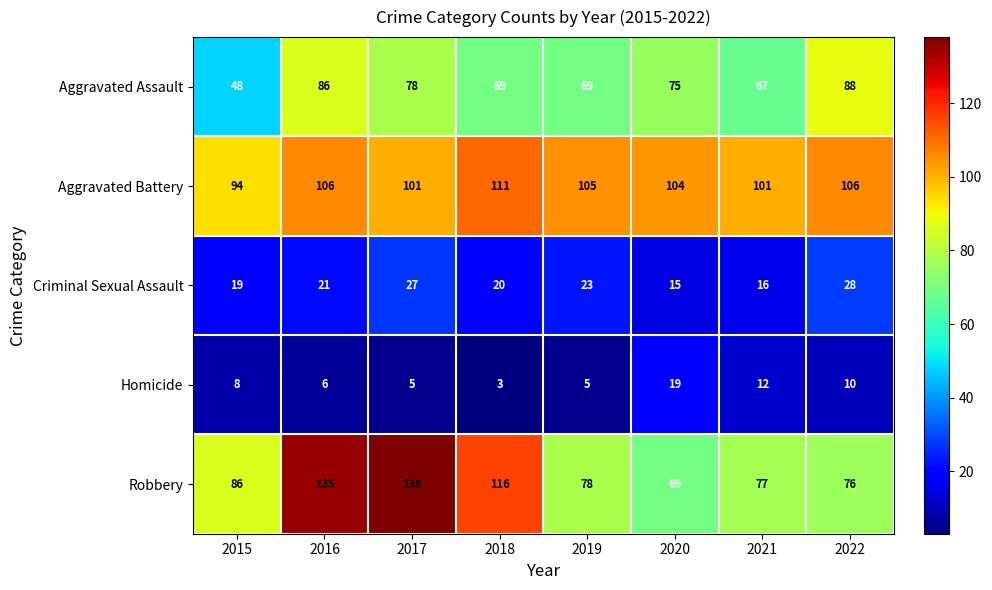

What is the difference between the Criminal Sexual Assault values at 2021 and 2016?

5